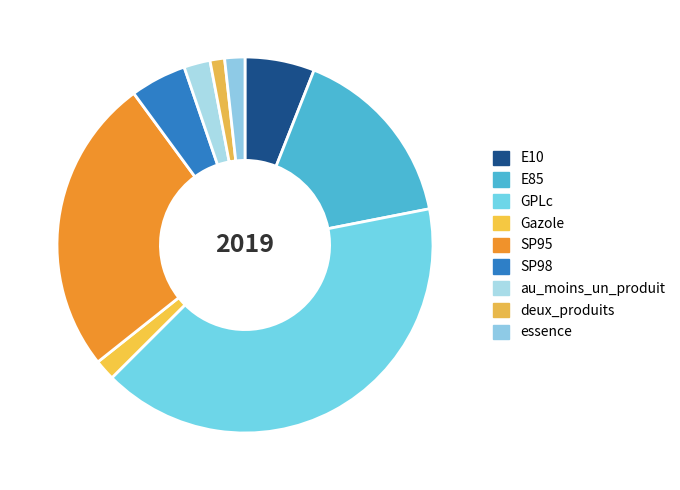

Rank the categories by value from lowest to highest.

deux_produits, essence, Gazole, au_moins_un_produit, SP98, E10, E85, SP95, GPLc